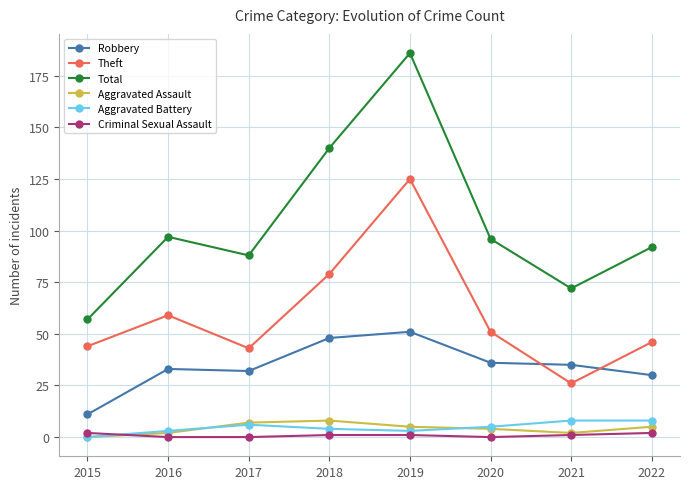

Which series has the largest range (max minus min)?

Total